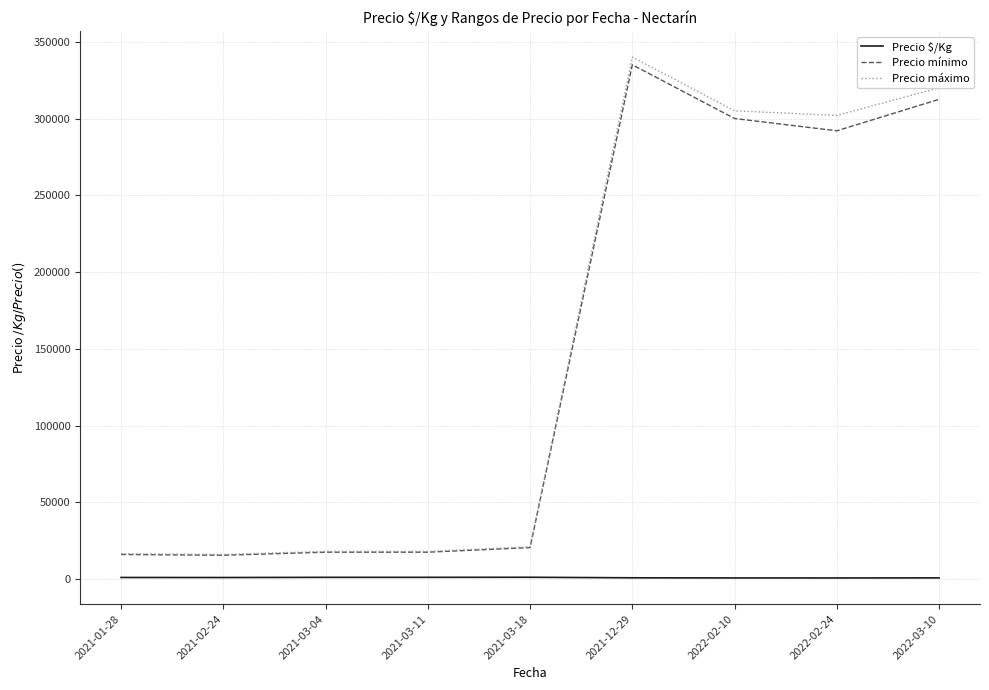

How many lines are shown in the chart?

3